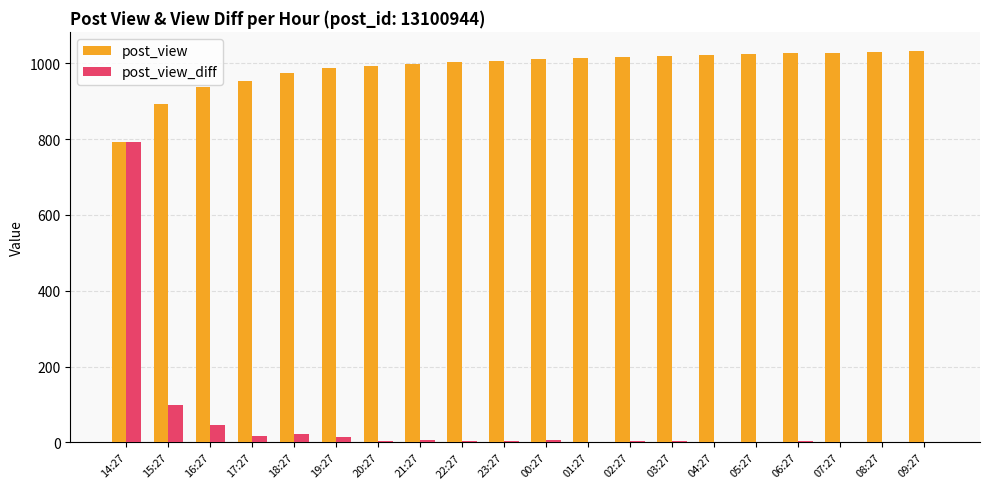

What is the highest value of the post_view series?

1031